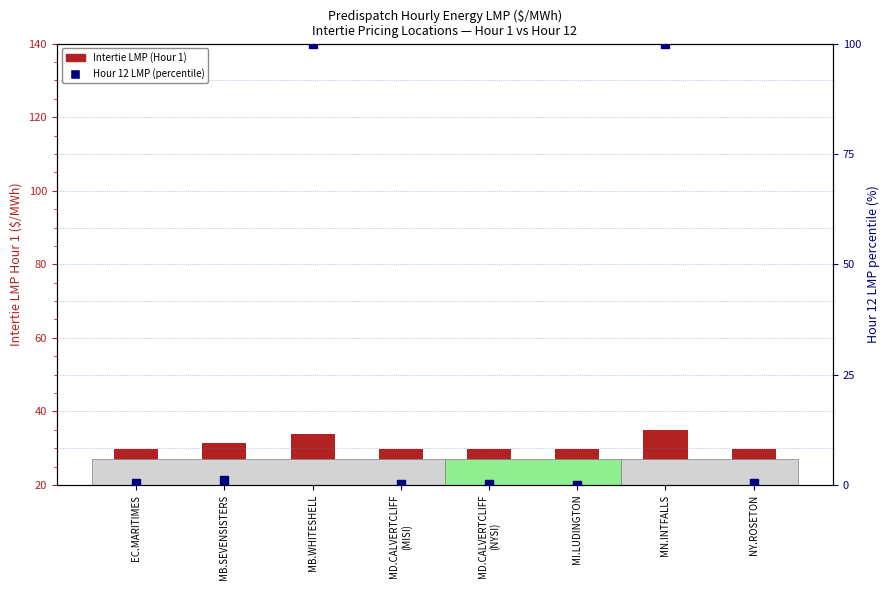

What are all the series names shown in the legend?

Intertie LMP Hour 1, Hour 12 LMP (percentile)